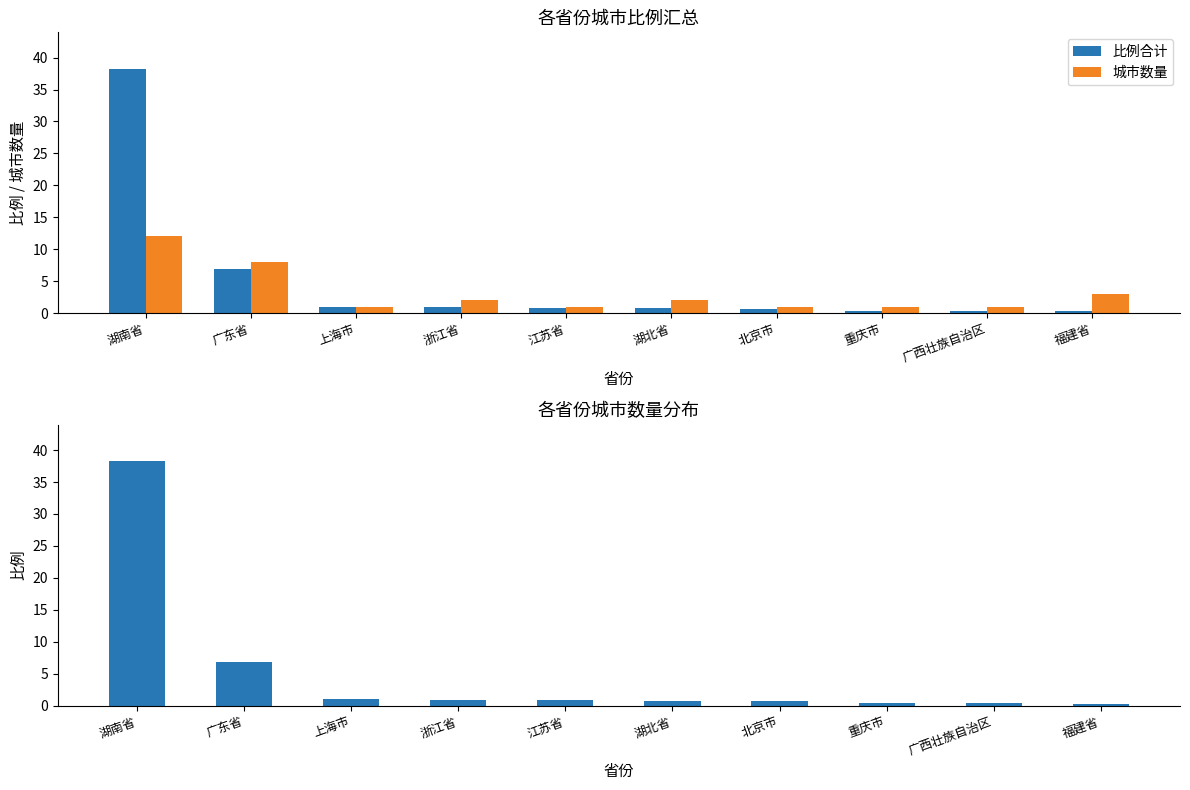

Between 江苏省 and 湖北省, which series saw the biggest shift?

城市数量